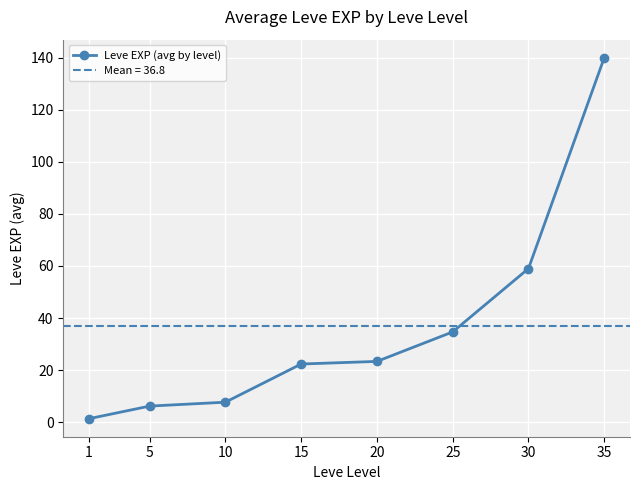

What is the value of the 7th point from the left?

59.0